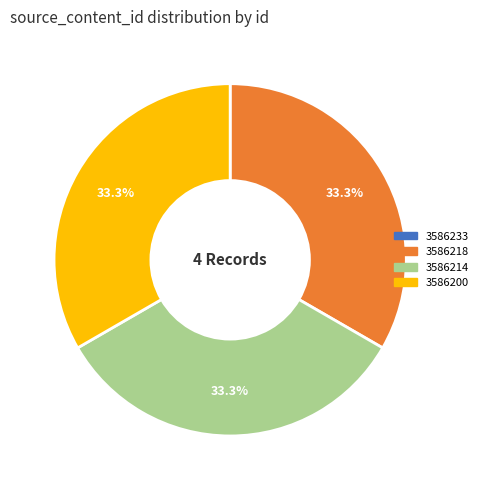

Is there any slice that represents more than half of the pie?

No